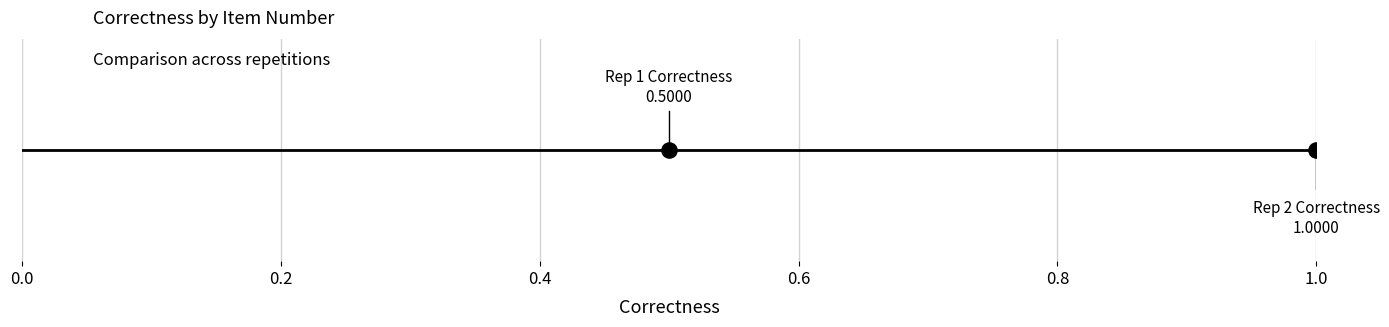

At which category is the sum across all series the highest?

1